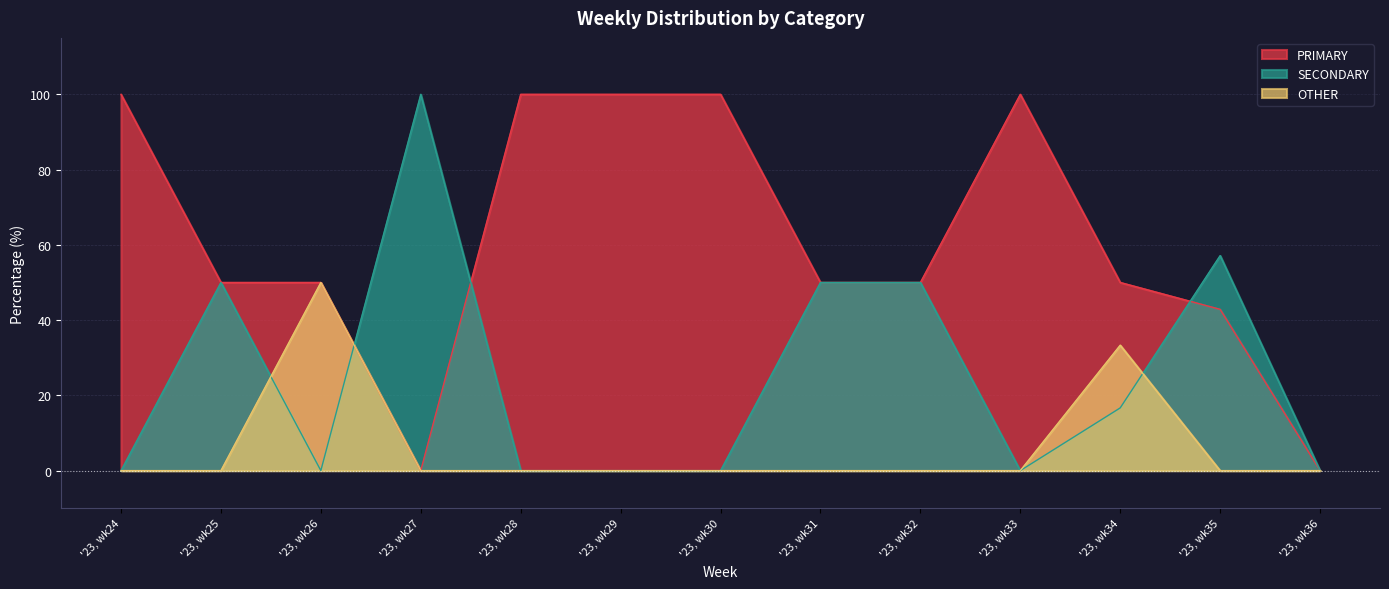

Is it true that PRIMARY equals 50.0 at '23, wk32?

True